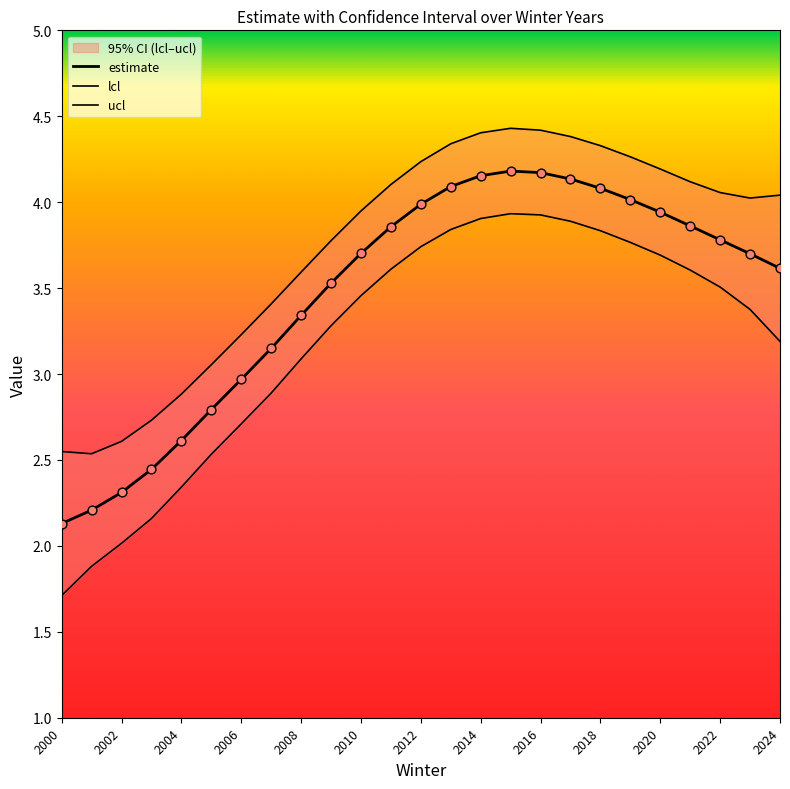

At which category is the sum across all series the highest?

2015